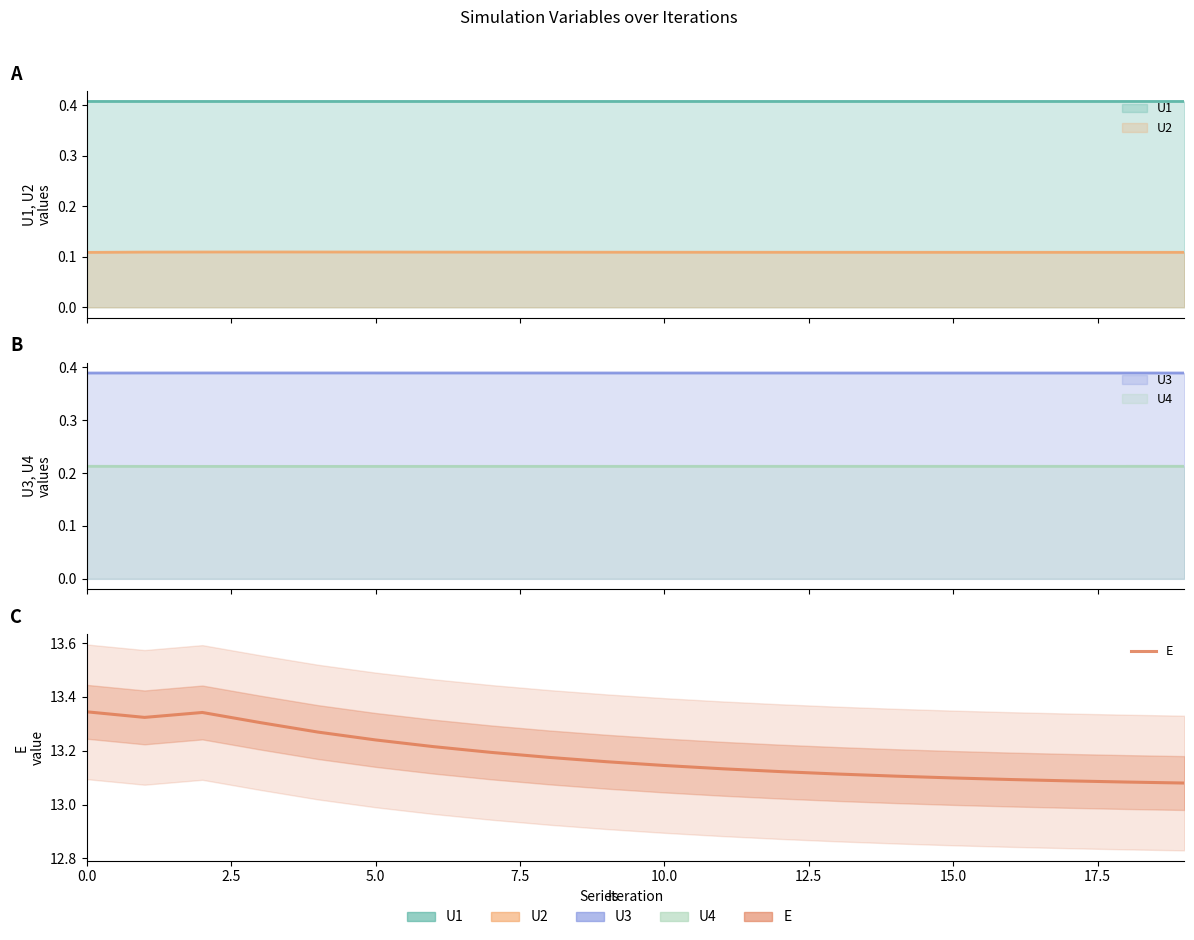

How many interior local valleys (lower than both neighbors) does the data have?

1